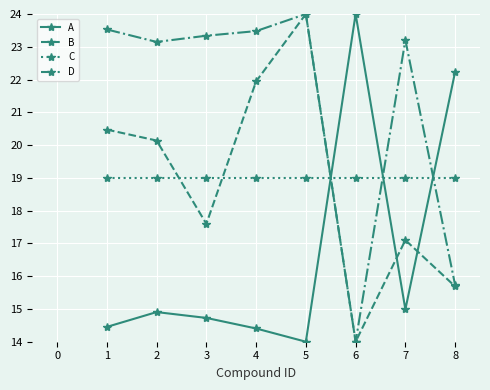

What is the sum of the B values at 1 and 7?

37.6